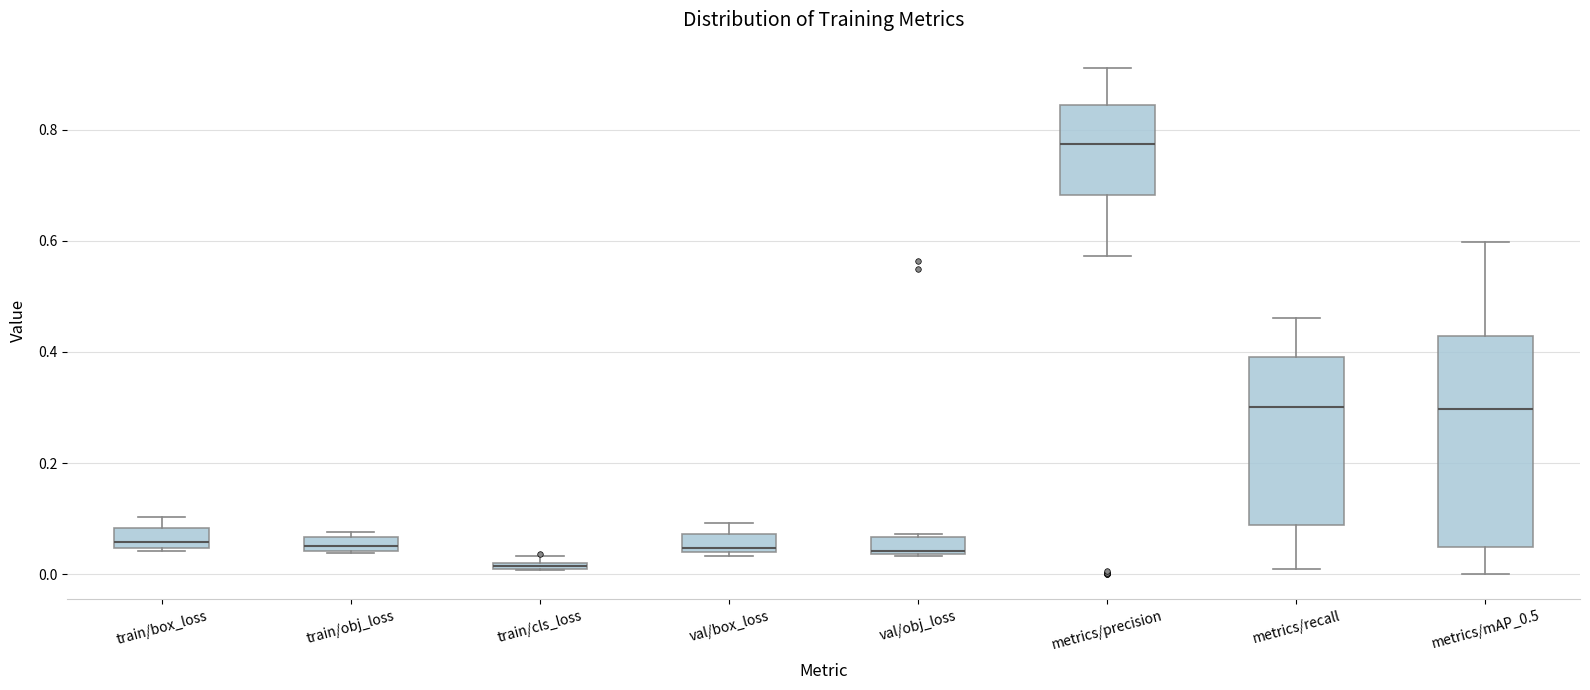

Which box is the tallest, from its lower edge to its upper edge?

metrics/mAP_0.5